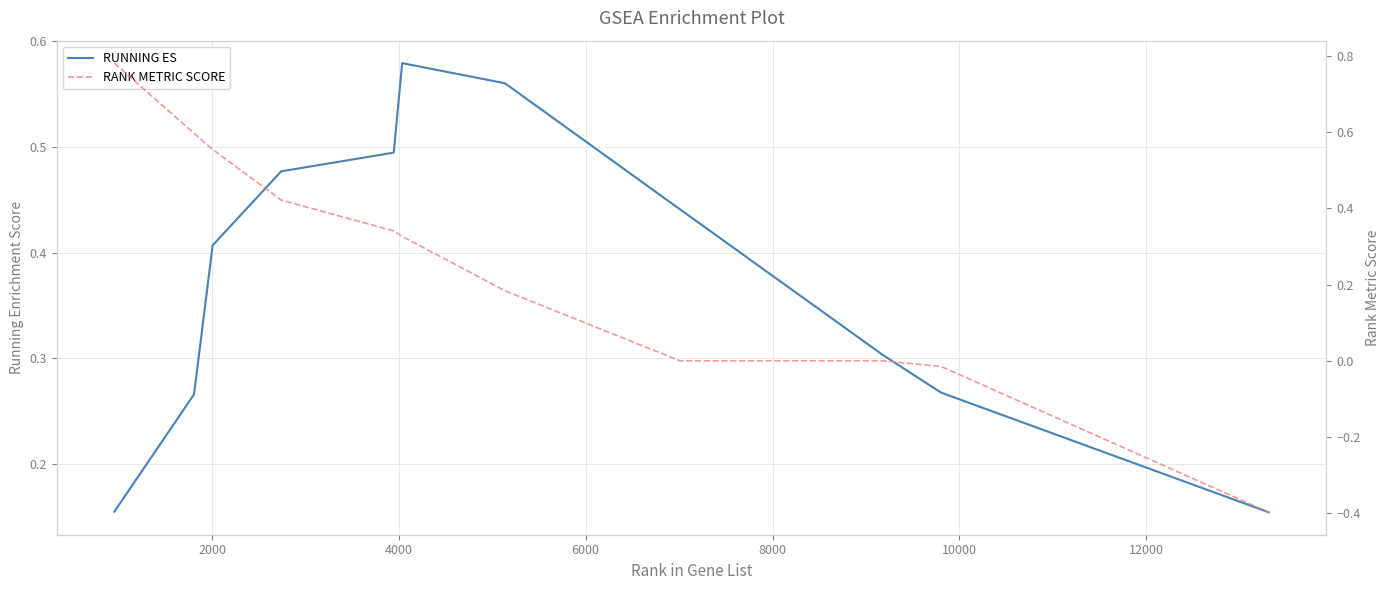

How many negative values does the RANK METRIC SCORE series have?

2